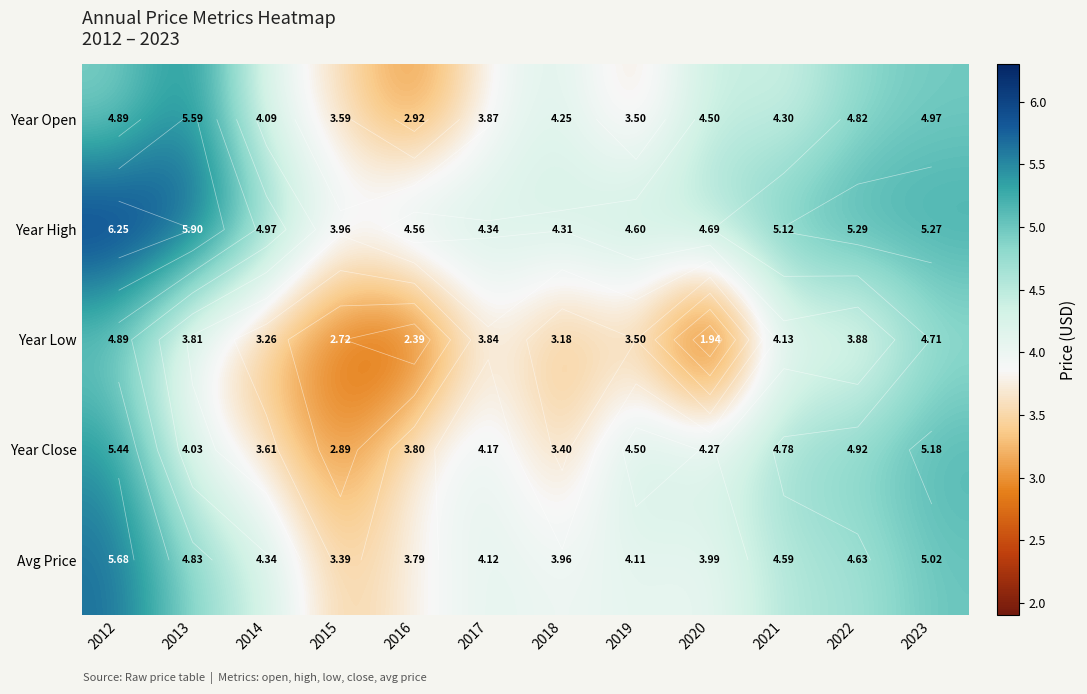

Which category has the lowest value in the Avg Price series?

2015